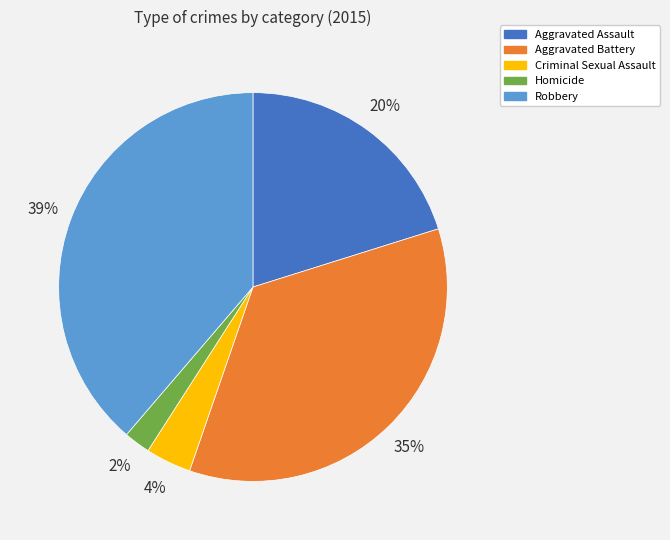

To the nearest percent, what portion does Aggravated Assault represent?

20%